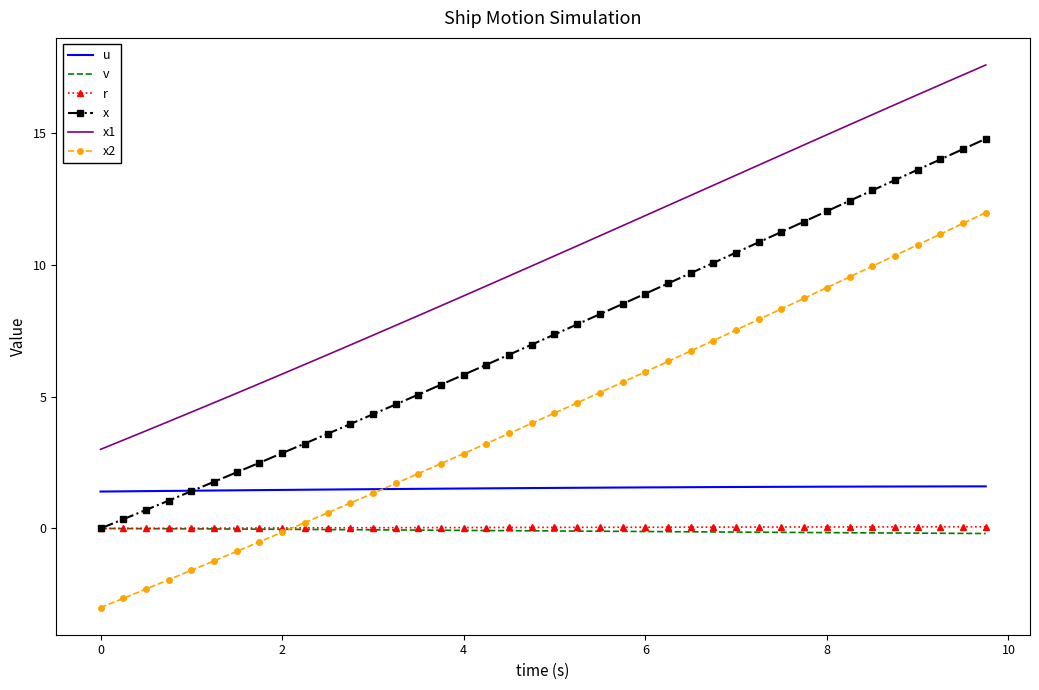

True or false: v and u intersect in this chart.

False